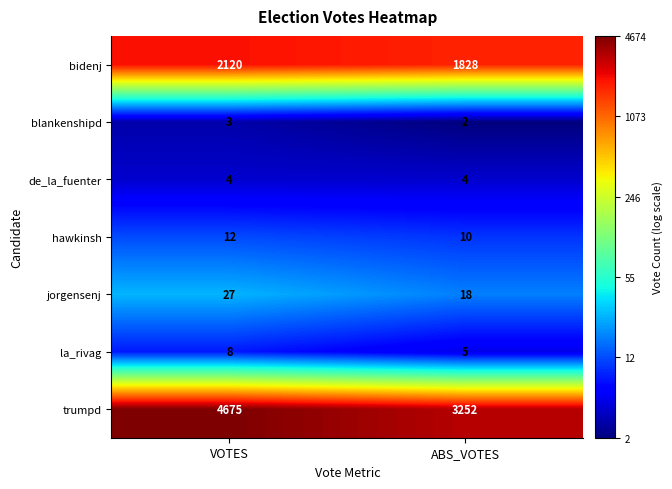

Rank the series at VOTES from highest to lowest value.

trumpd, bidenj, jorgensenj, hawkinsh, la_rivag, de_la_fuenter, blankenshipd